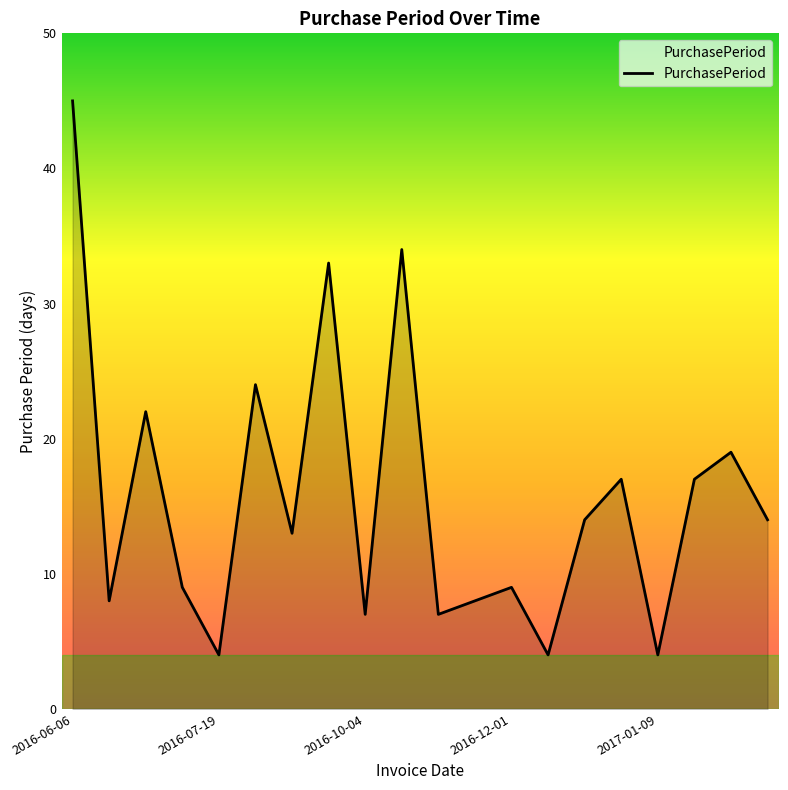

Reading left to right, what are all the values shown in this chart?

45	8	22	9	4	24	13	33	7	34	7	8	9	4	14	17	4	17	19	14